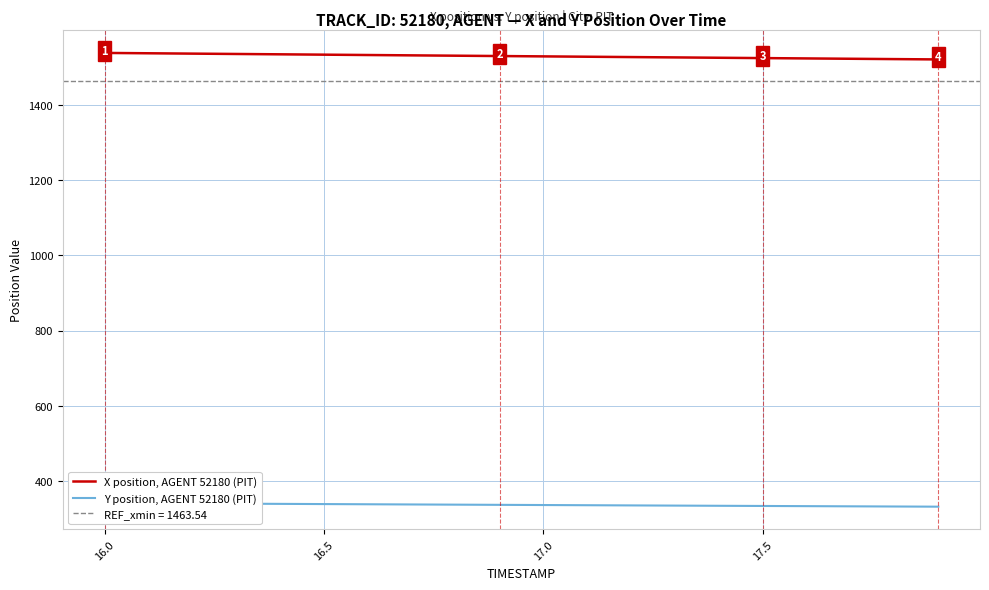

What is the minimum value for X position, AGENT 52180 (PIT)?

1520.9